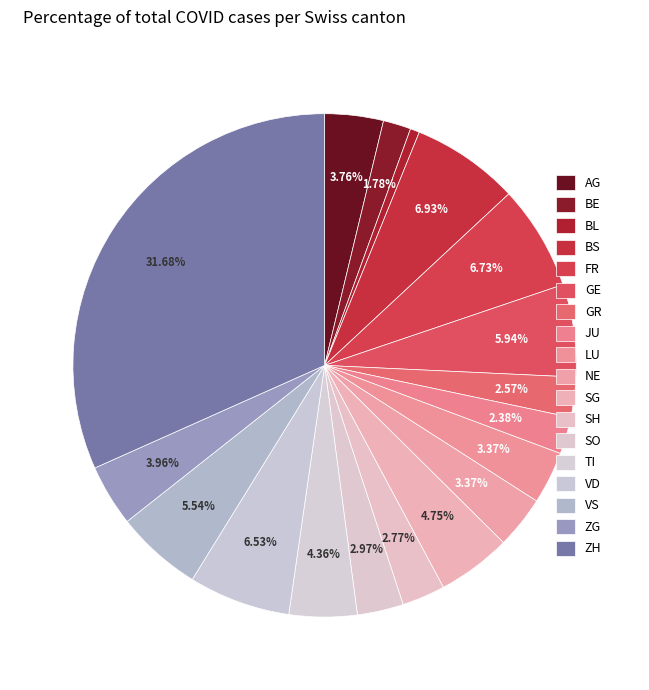

Which slice is the largest?

ZH